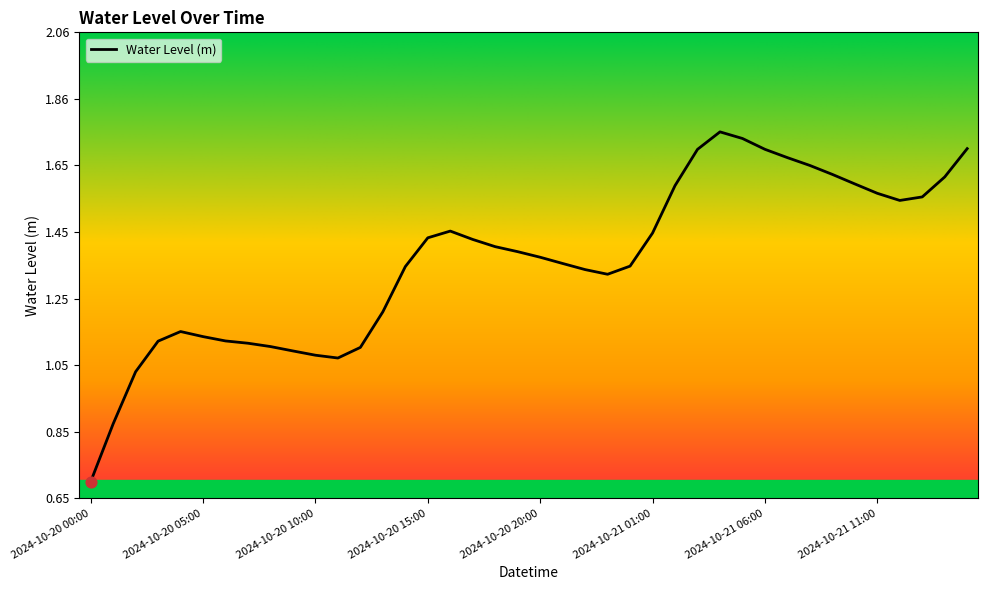

What is the smallest value displayed?

0.7